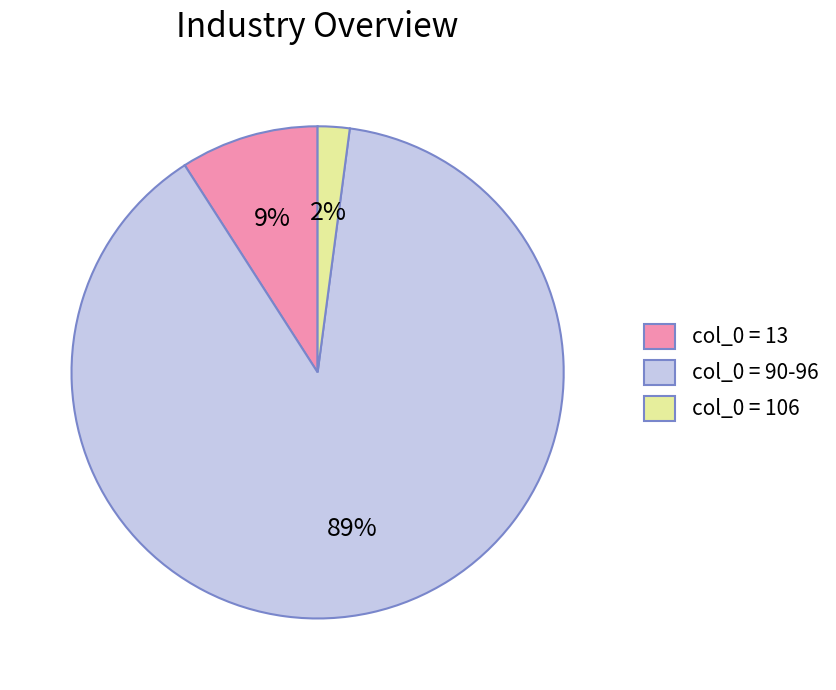

Is there a majority slice in this chart?

Yes